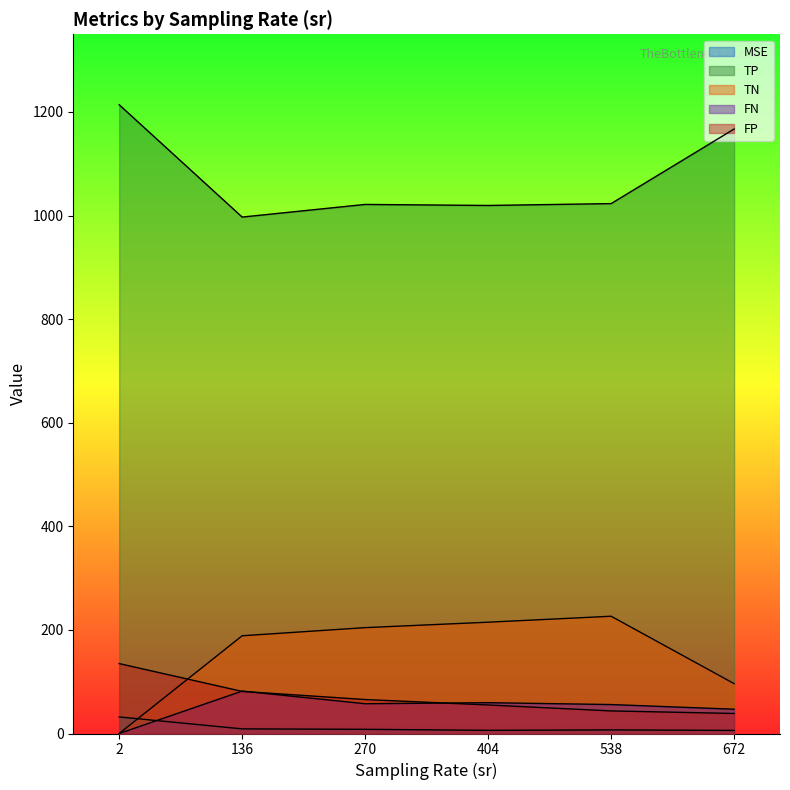

True or false: FP has more than 2 interior local peaks.

False